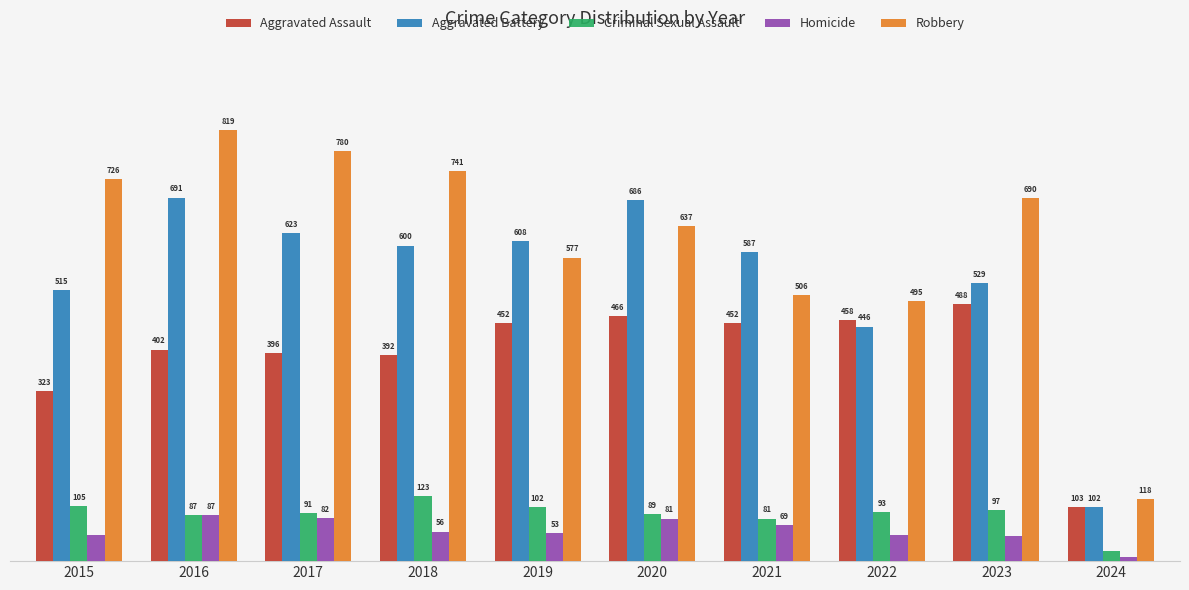

Between 2016 and 2017, which series saw the biggest shift?

Aggravated Battery